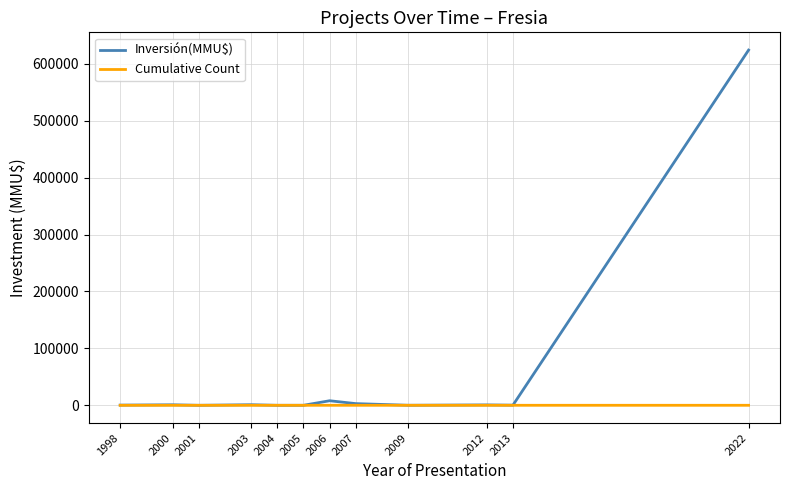

What is the maximum value for Inversión(MMU$)?

624000